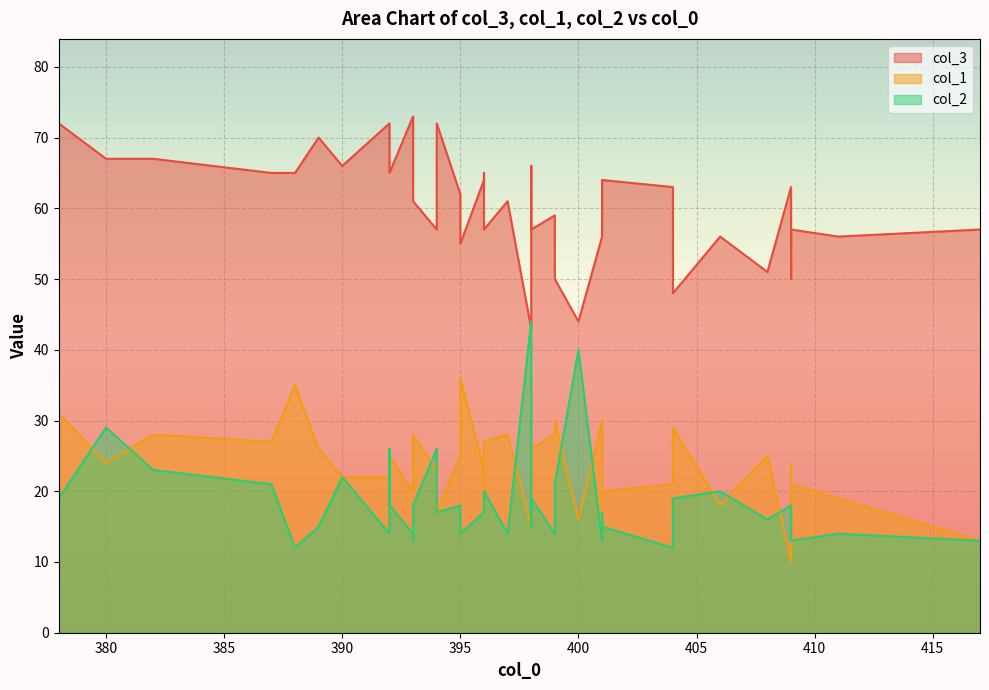

How many values in the col_2 series exceed 17?

19